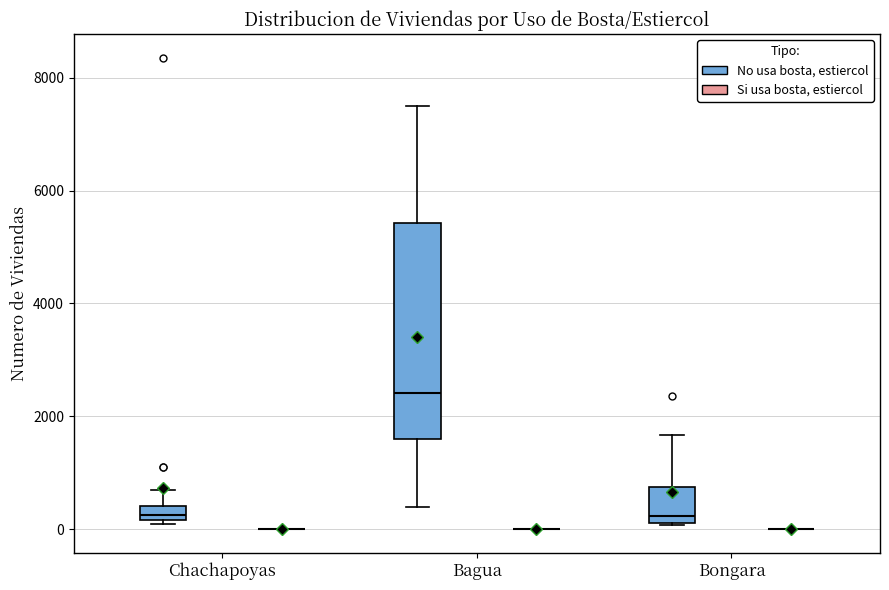

Comparing the boxes themselves (not the whiskers), which one is the tallest?

Bagua (No usa bosta, estiercol)